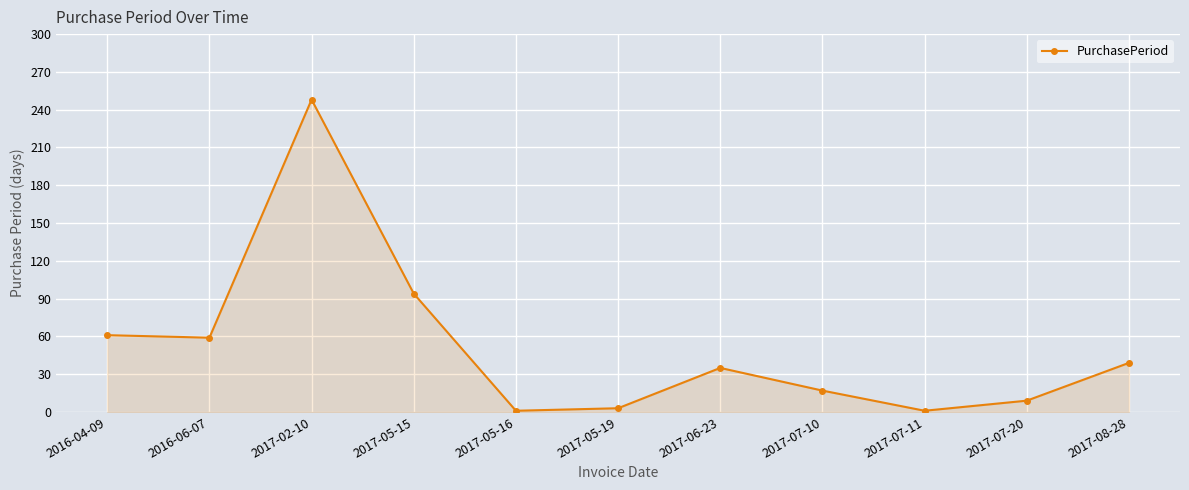

How many lines are shown in the chart?

1